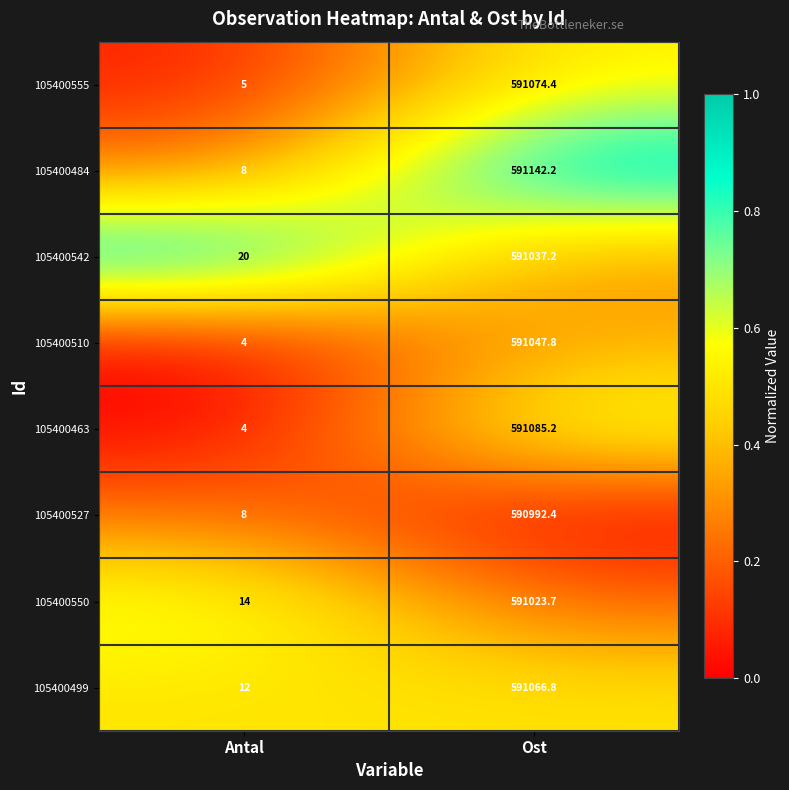

What is the difference between the 105400550 values at Ost and Antal?

591009.7